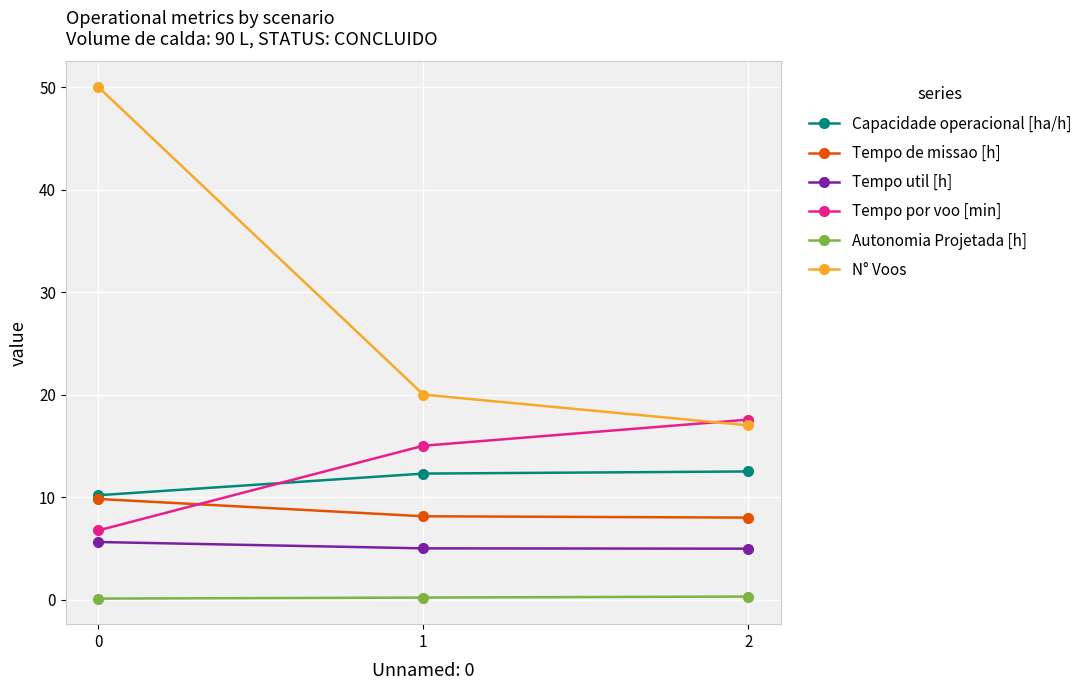

What is the value of the Tempo util [h] point at the 3rd from the left?

5.0